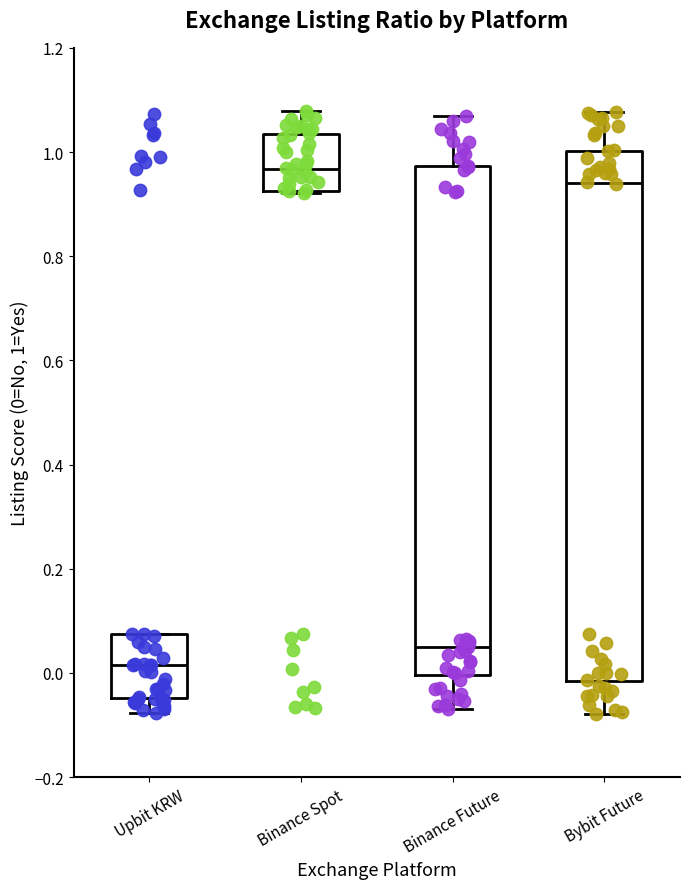

Comparing the boxes themselves (not the whiskers), which one is the tallest?

Bybit Future